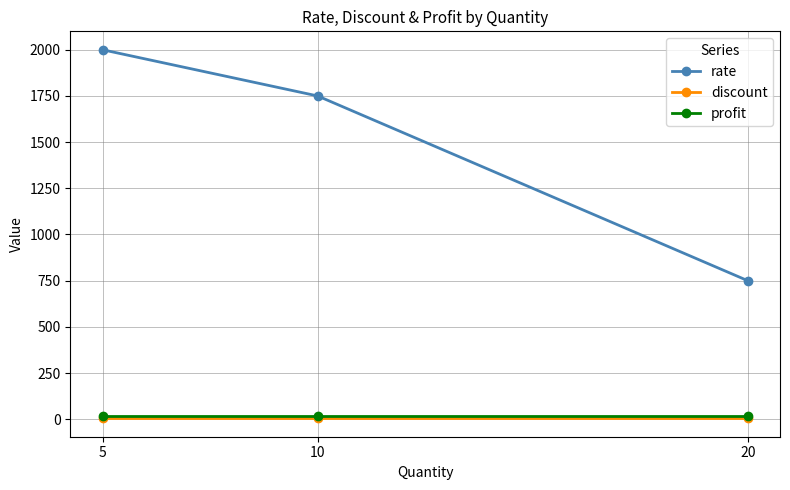

What is the average value of the rate series?

1500